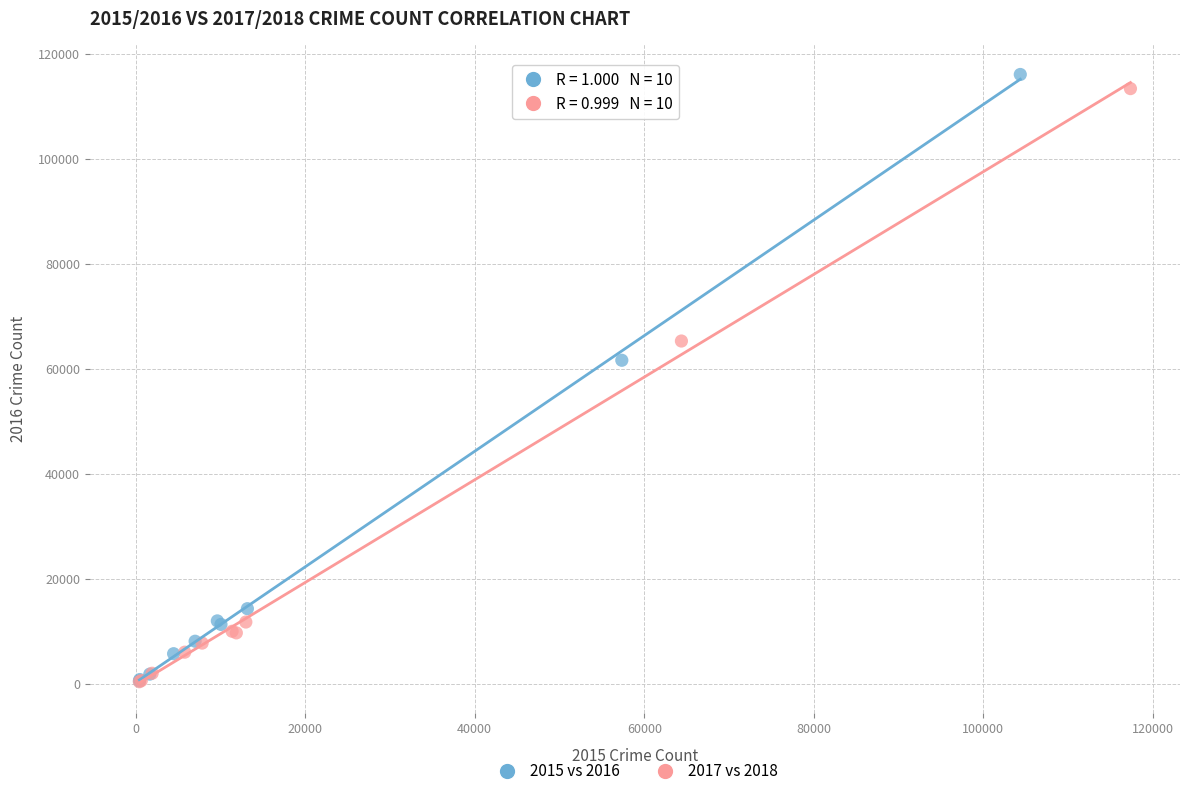

Which series has the widest spread of Y values?

2015 vs 2016